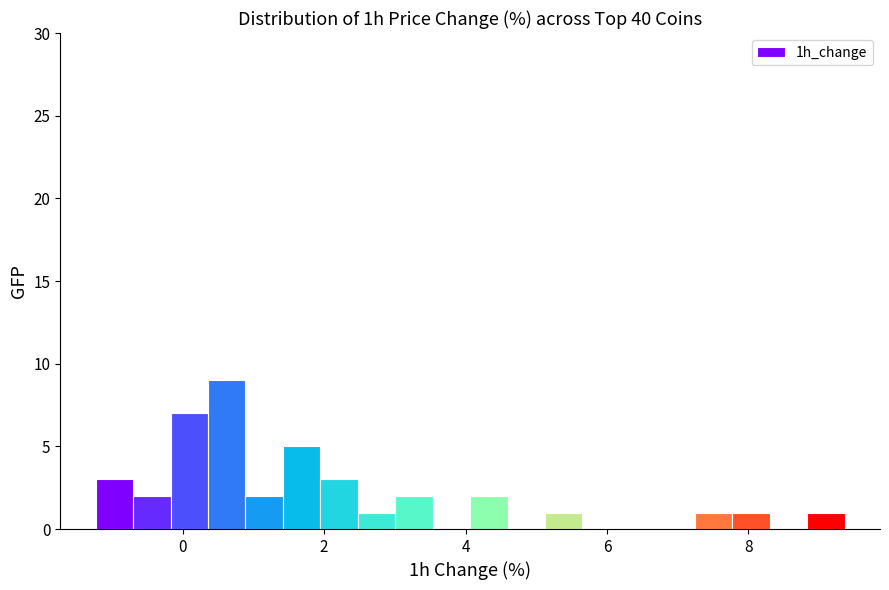

Around what value on the x-axis is the tallest bar? Give the approximate position of its centre, as read against the axis.

0.6